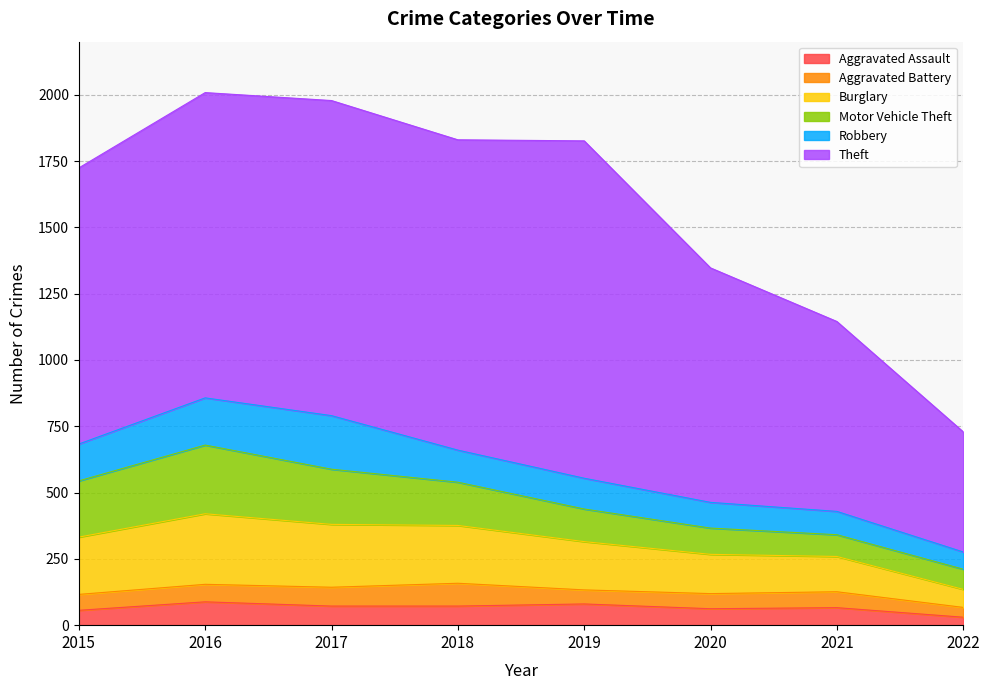

What is the difference between the Theft values at 2017 and 2022?

735